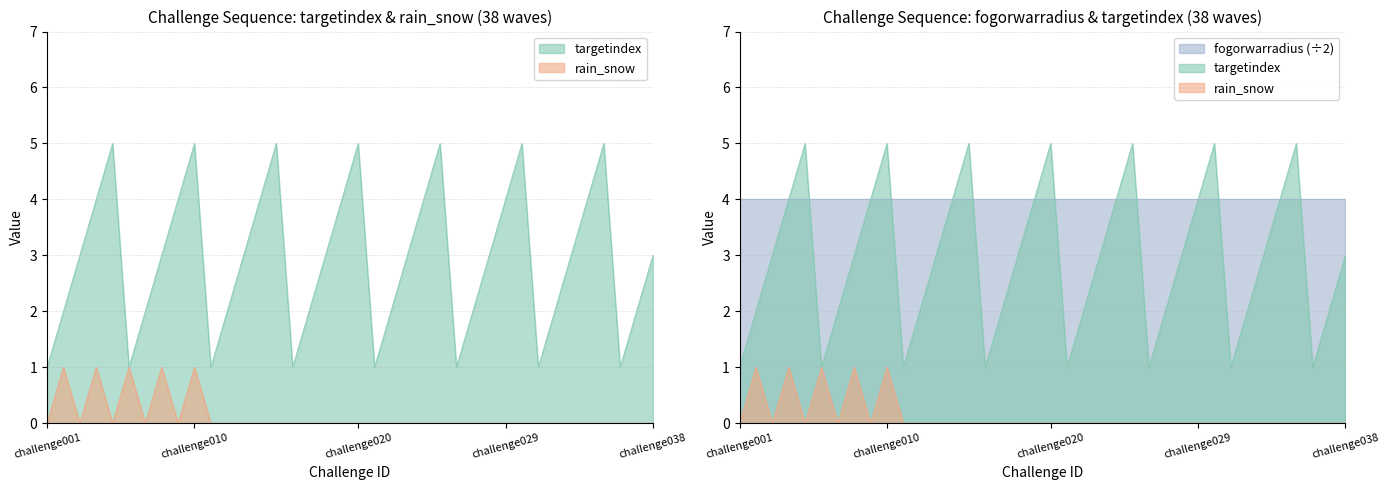

What are all the series names shown in the legend?

targetindex, rain_snow